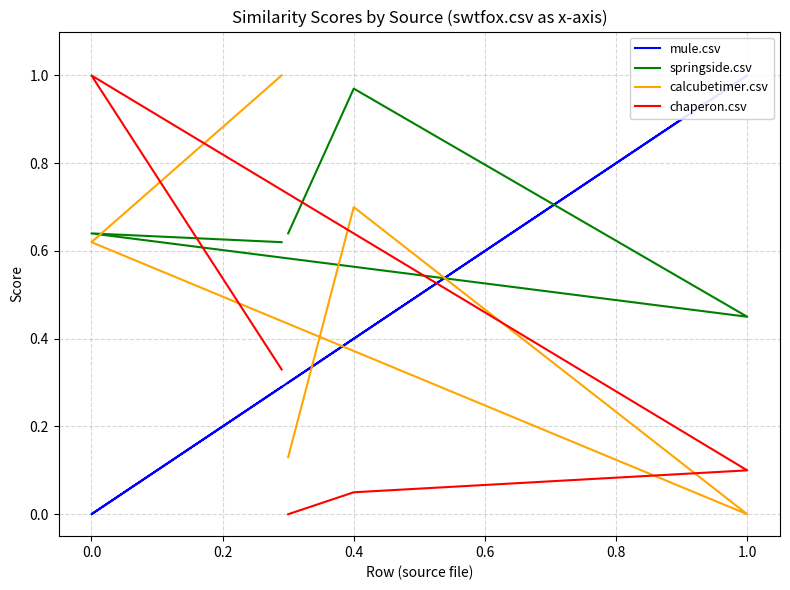

Reading left to right, what are all the values shown in this chart?

mule.csv: 0.3	0.4	1.0	0.0	0.3
springside.csv: 0.6	1.0	0.5	0.6	0.6
calcubetimer.csv: 0.1	0.7	0.0	0.6	1.0
chaperon.csv: 0.0	0.1	0.1	1.0	0.3